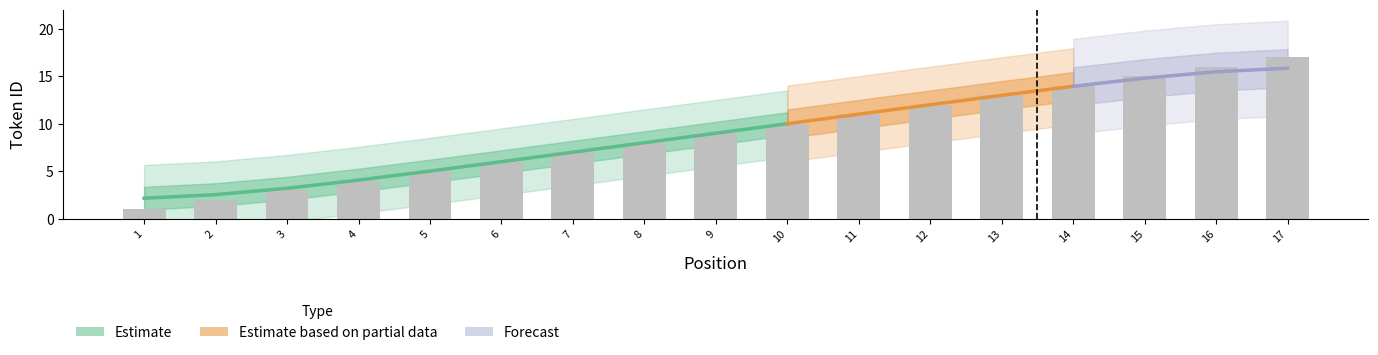

The chart shows a value of 13 at 9. True or false?

False